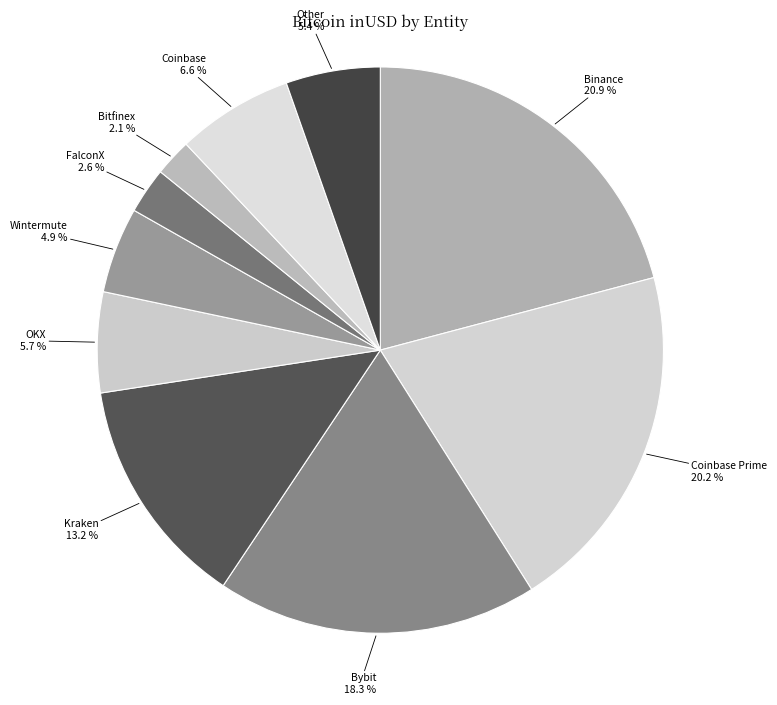

To the nearest percent, what percentage of the pie is Bybit?

18%